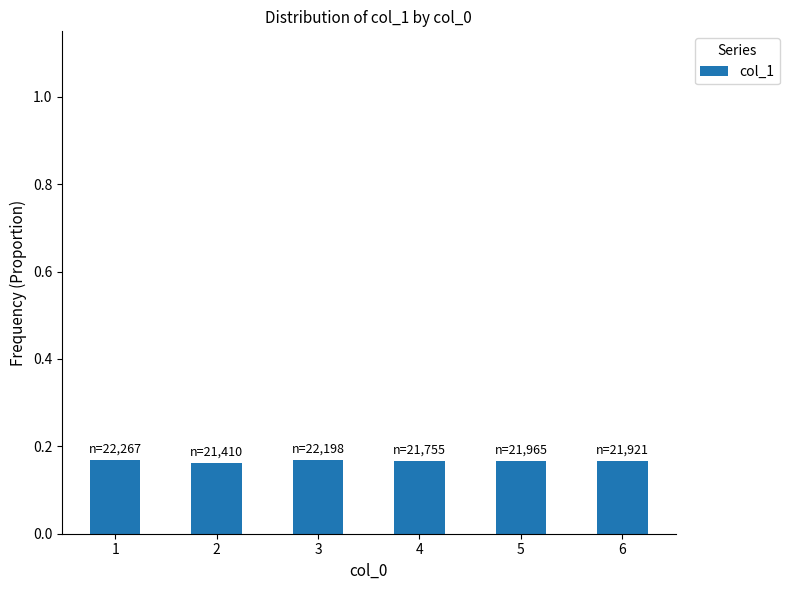

Count the values in the range 0 to 1.

6